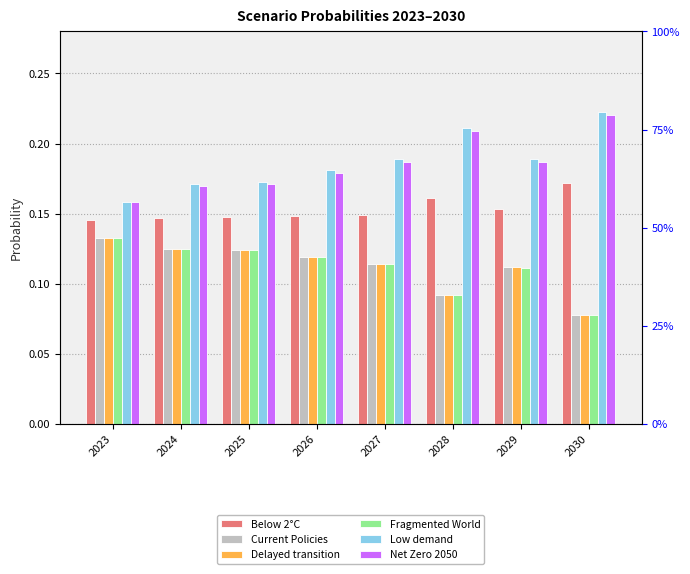

What are all the series names shown in the legend?

Below 2°C, Current Policies, Delayed transition, Fragmented World, Low demand, Net Zero 2050